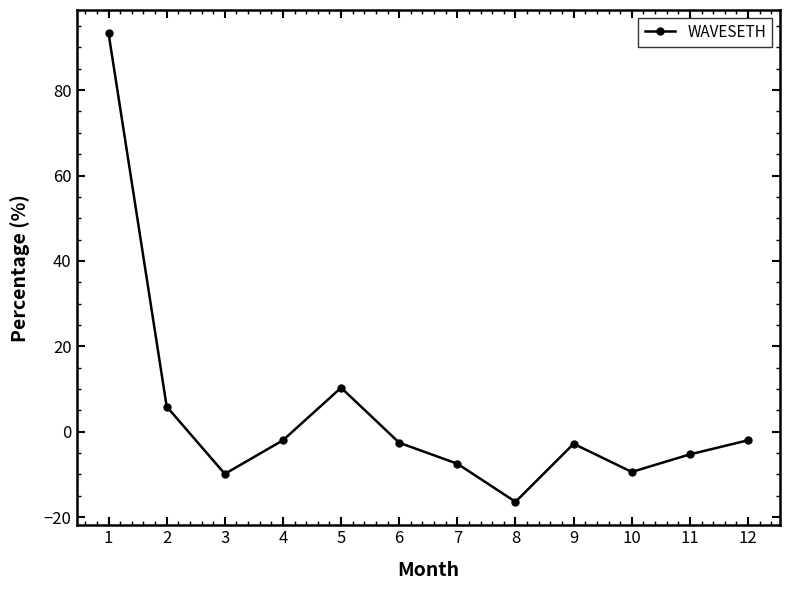

Where does the data first go above -2?

1